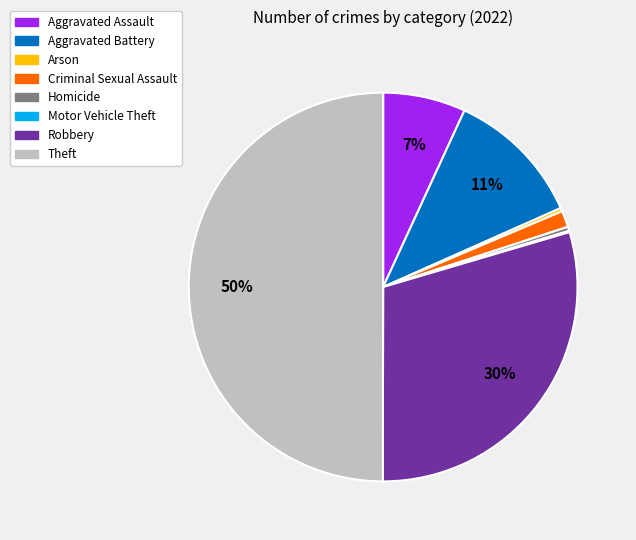

What is the largest slice in the pie chart?

Theft